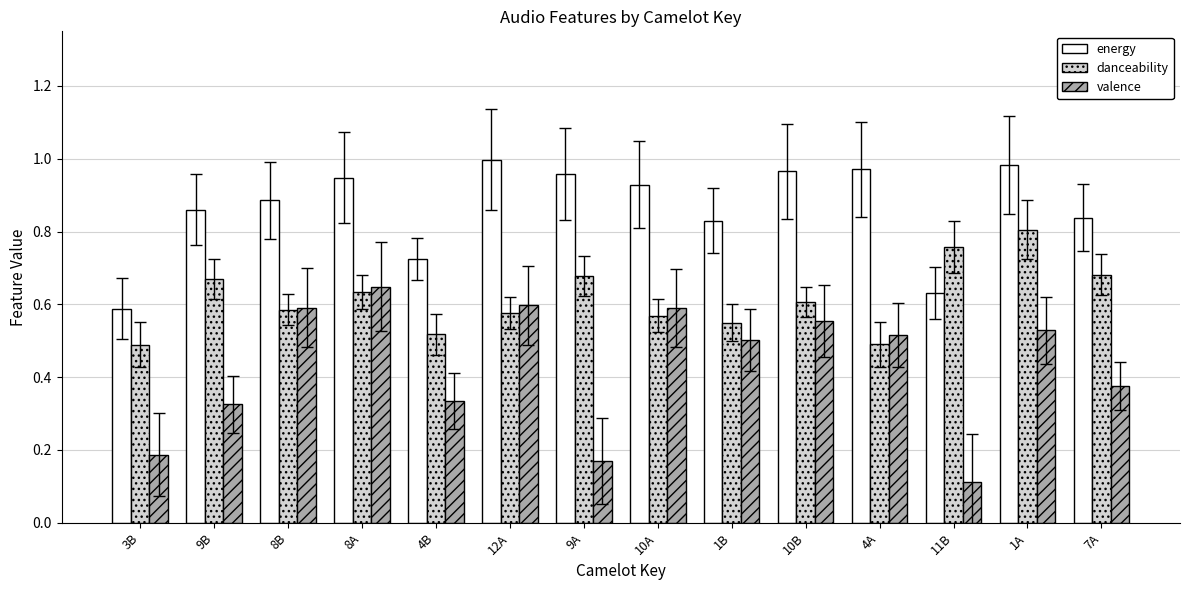

What is the sum of the danceability values at 3B and 9B?

1.2